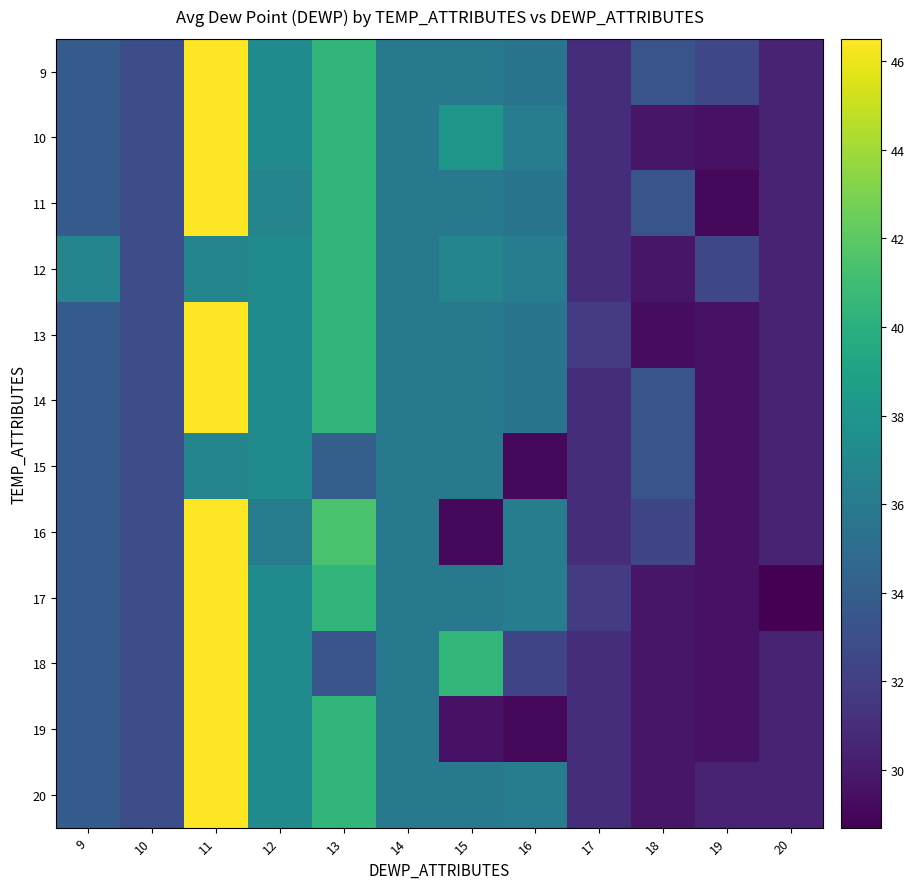

What is the total value across all series at 20?

363.1